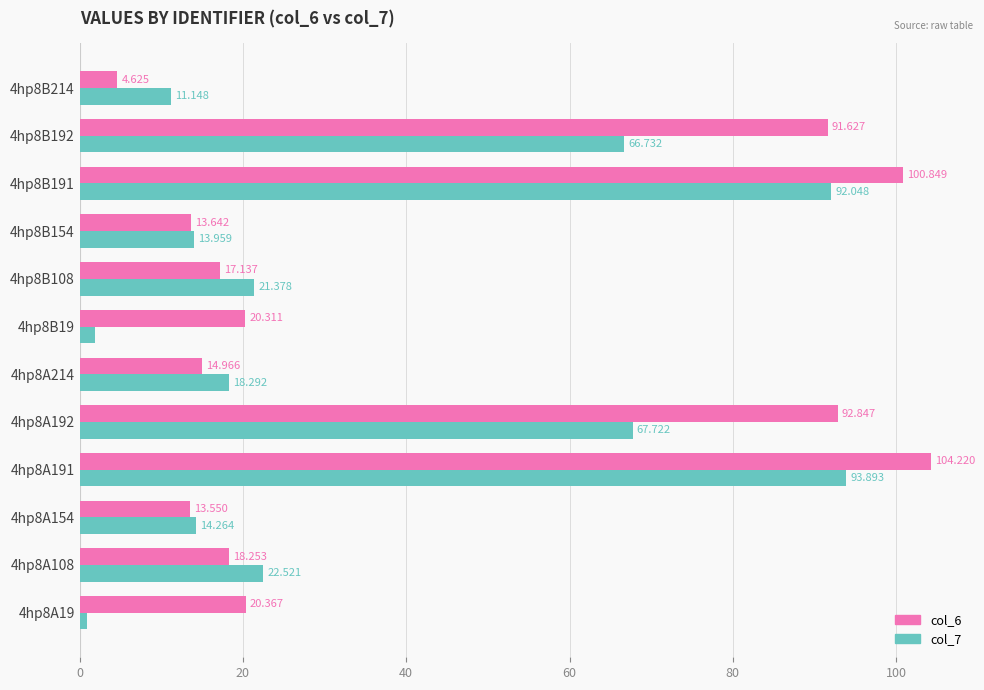

Is the value of col_6 at 4hp8A192 greater than the value of col_7 at 4hp8A191?

No